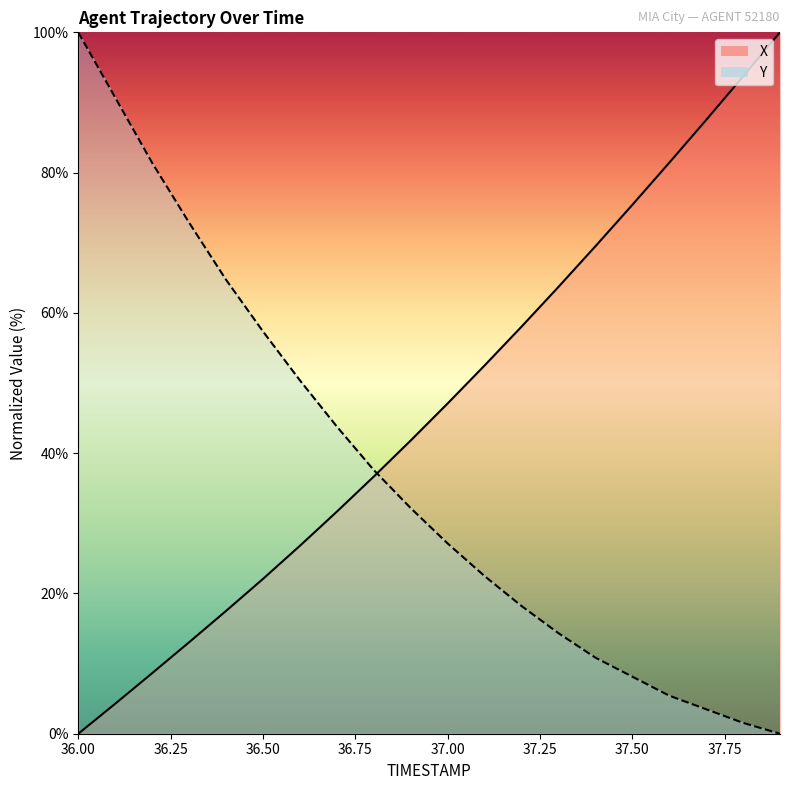

Between which two adjacent categories do X and Y first intersect?

36.8 and 36.9